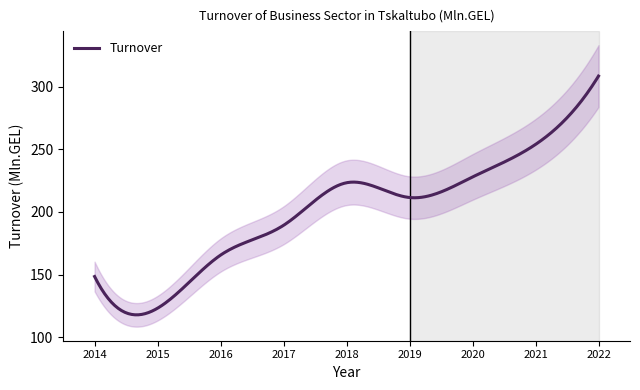

At which label is the value closest to 215?

2019